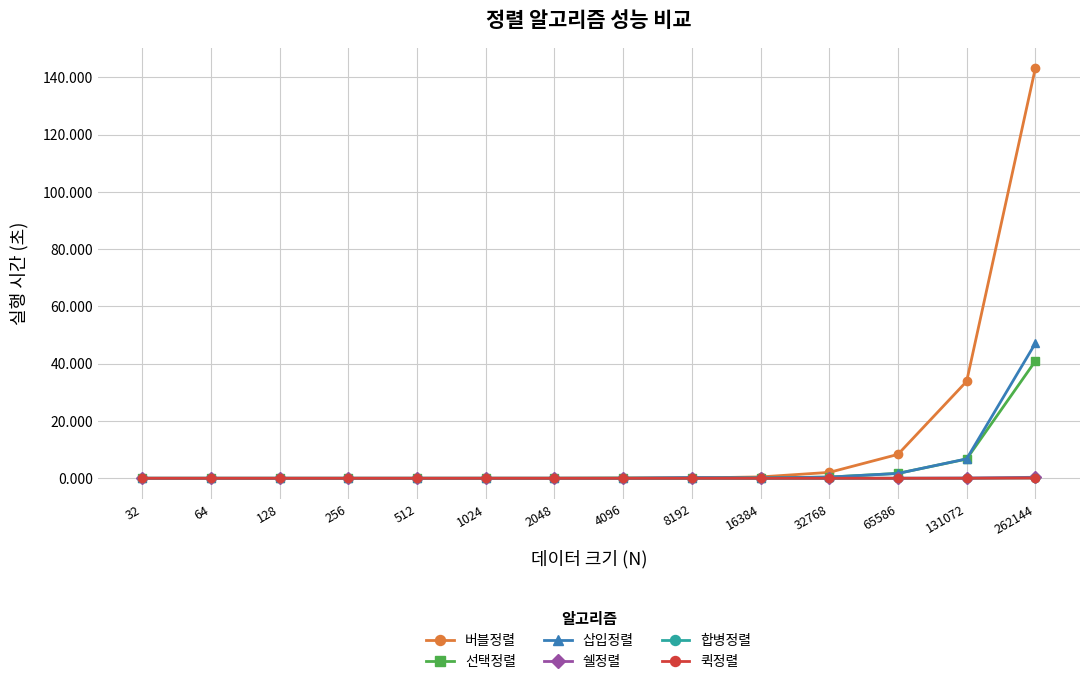

At which category is the sum across all series the highest?

262144